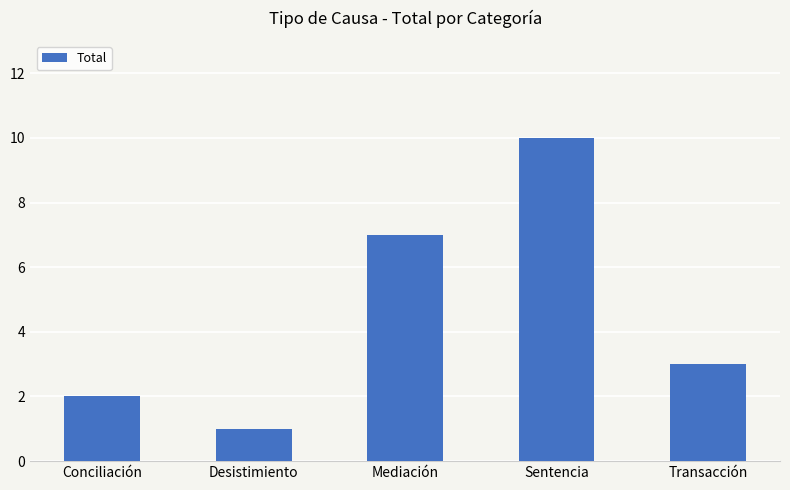

The value at Sentencia is 10. True or false?

True